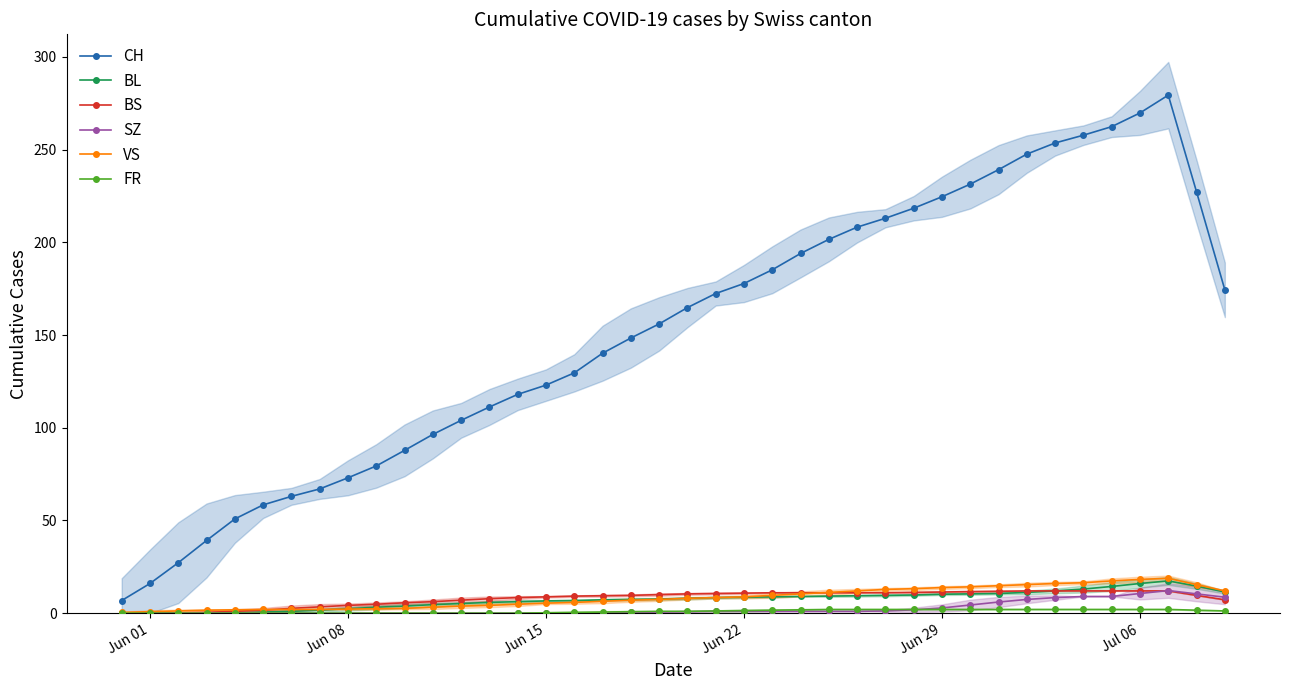

Which series has the widest spread of values?

CH